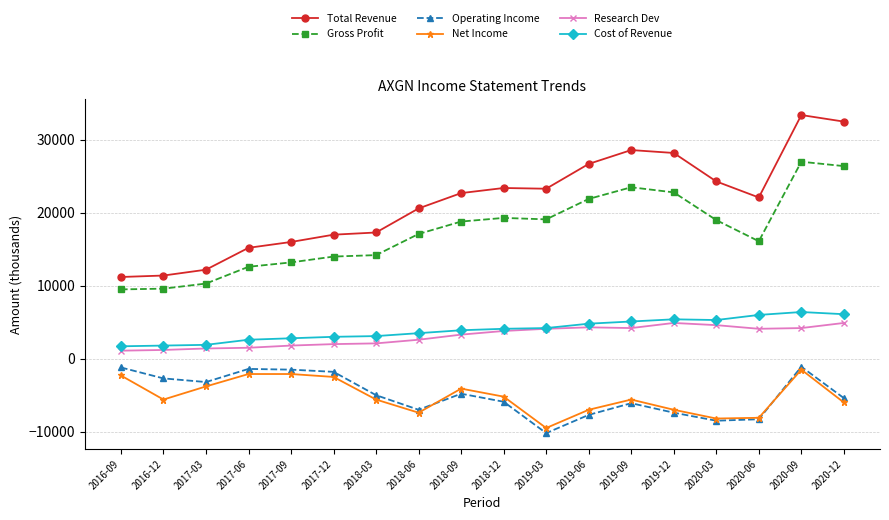

What is the minimum value for Cost of Revenue?

1700